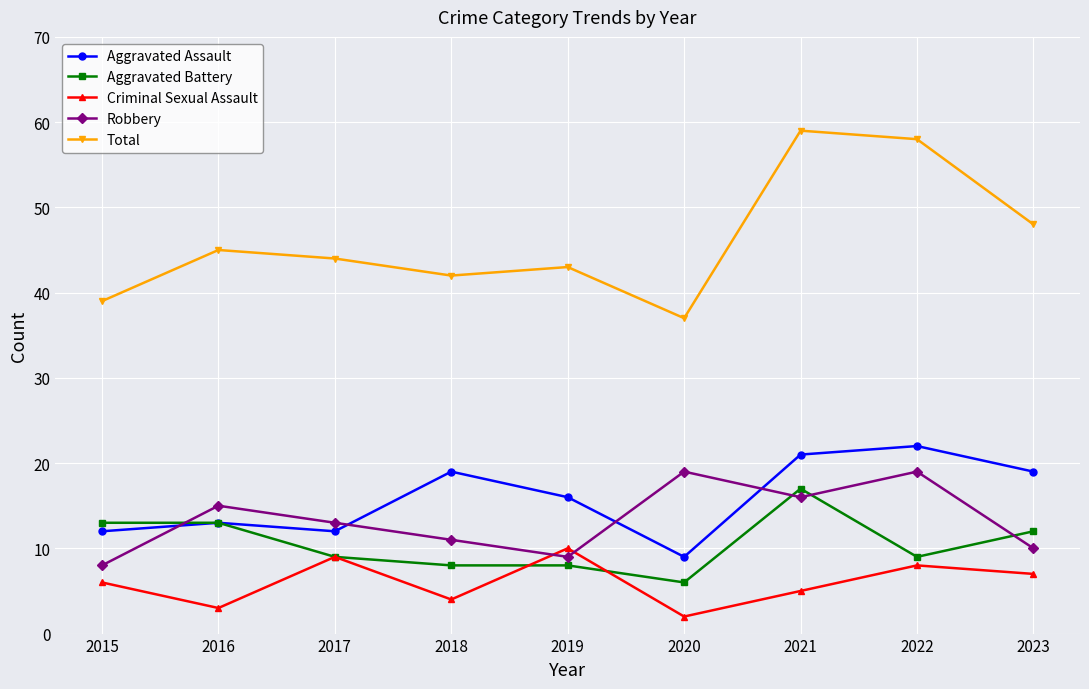

Between which two adjacent categories do Aggravated Assault and Robbery first intersect?

2015 and 2016